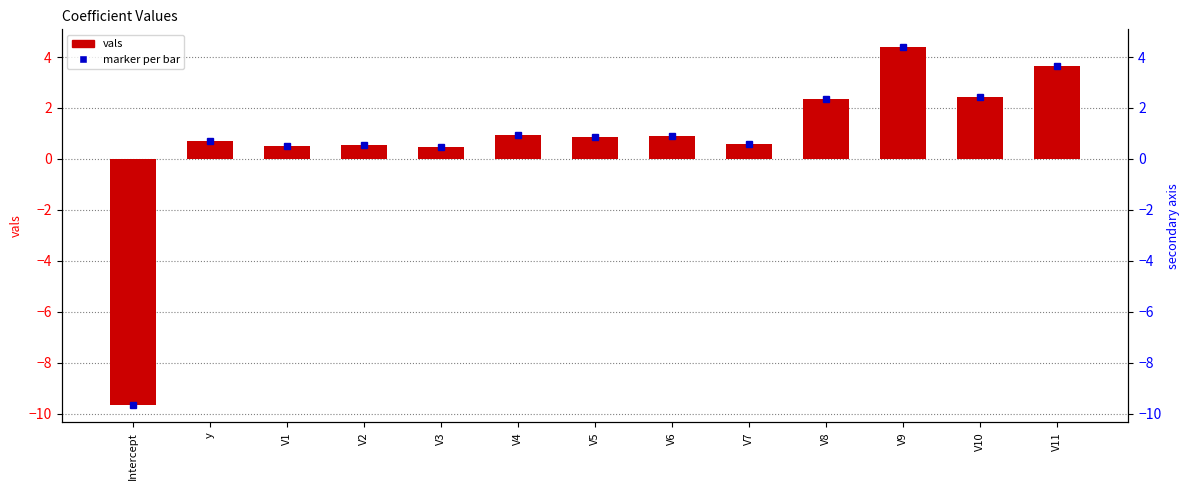

What value does the data have at V1?

0.5